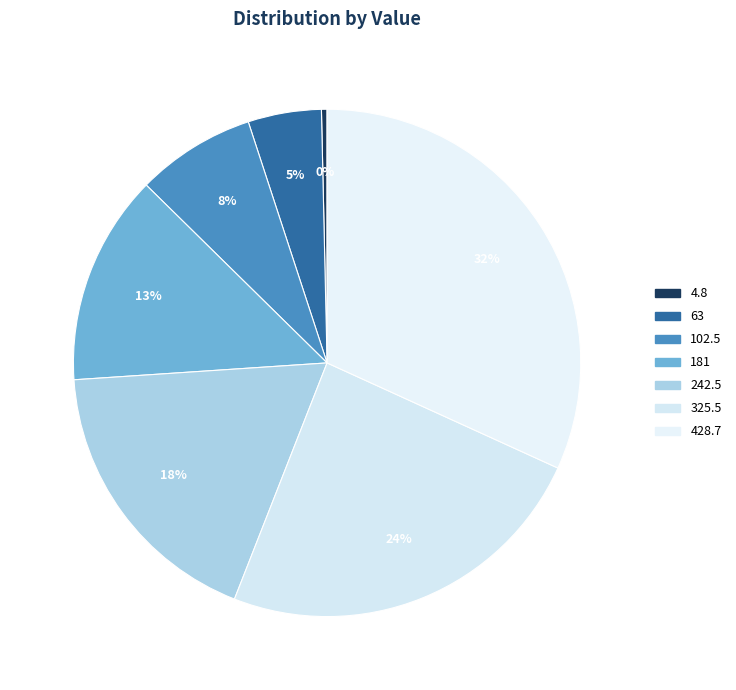

Count the number of slices in the pie.

7